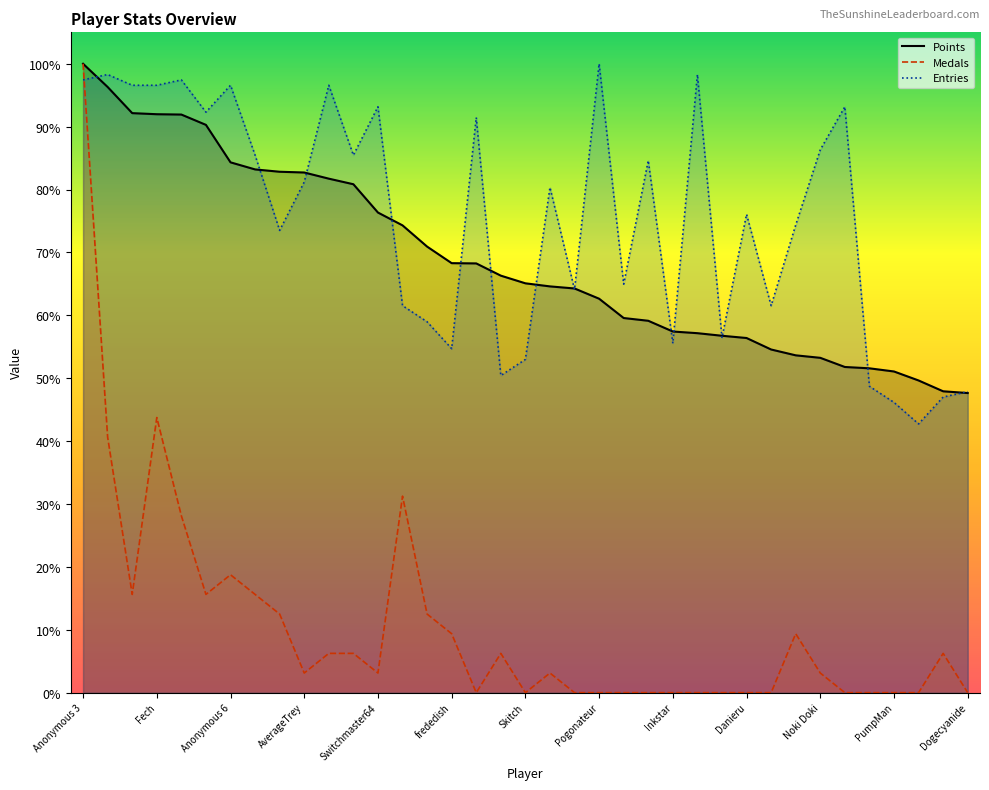

List the labels in order of Medals value, largest first.

Anonymous 3, Fech, Anonymous 4, Weegee, Anonymous 5, Anonymous 6, Jpep, lumardy, FoundYourGun, nindiddeh, Jer, frededish, SidedWilliams, Despin, Rimato13, Urbani, froidtofu, AverageTrey, Switchmaster64, Pancakez, Noki Doki, Larvitar, Skitch, JJsrl, Pogonateur, shoutplenty, essbee, Inkstar, RSW, Anonymous 10, Danieru, Reed, peaches, Torcnein, PumpMan, Kaffelon, Dogecyanide